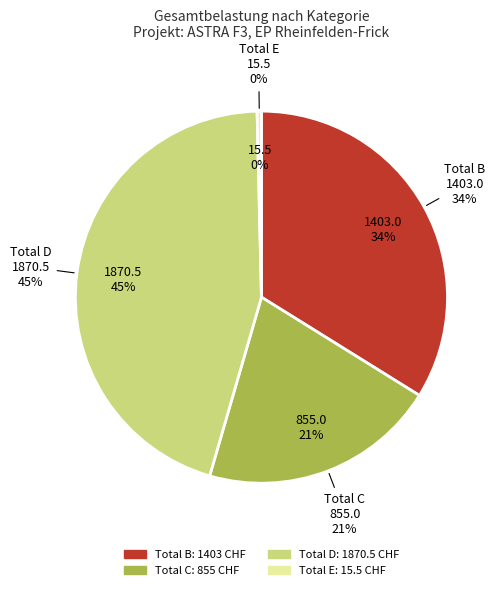

To the nearest percent, what is the difference between the Total E and Total C slice percentages?

20%